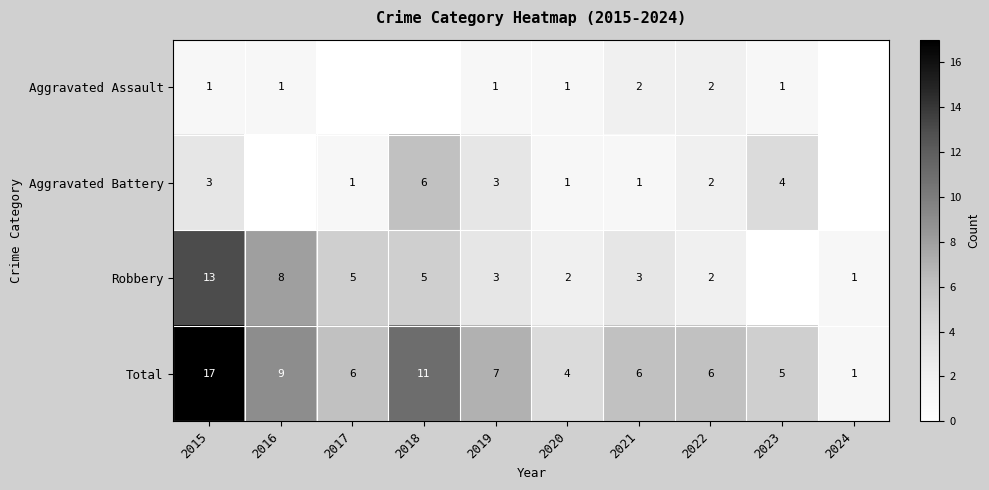

At which label does Total reach its minimum?

2024